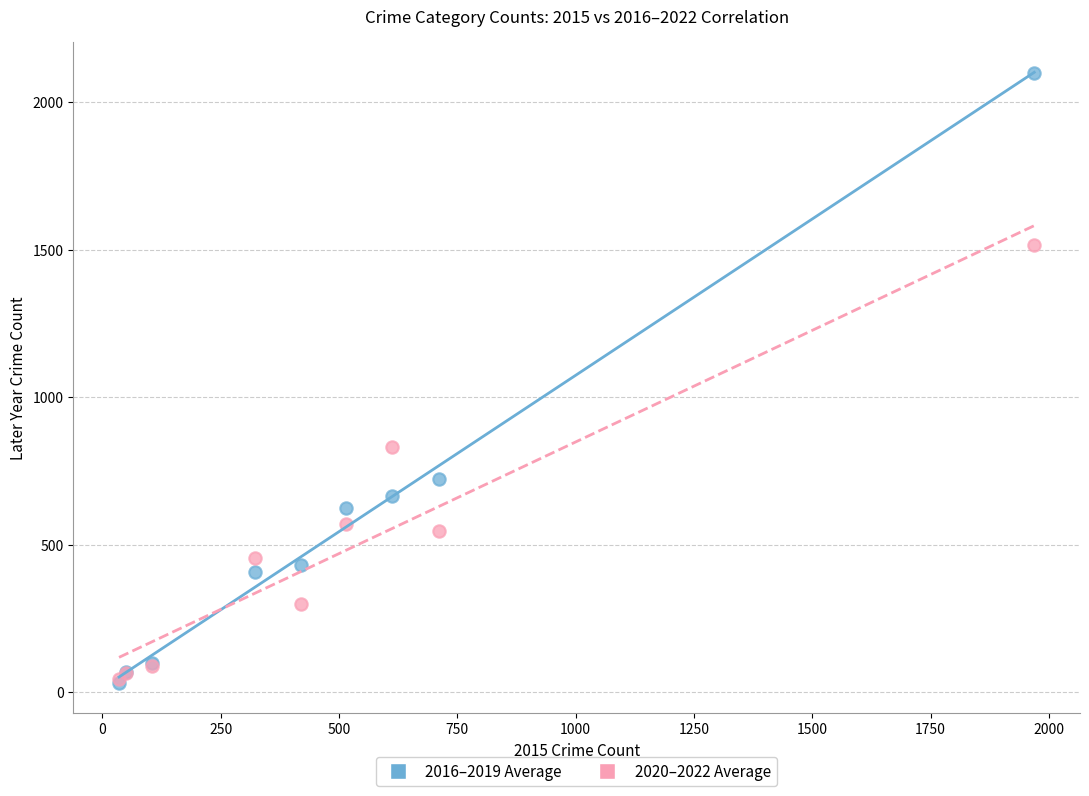

Across all series, what Y value is closest to 1065?

830.0